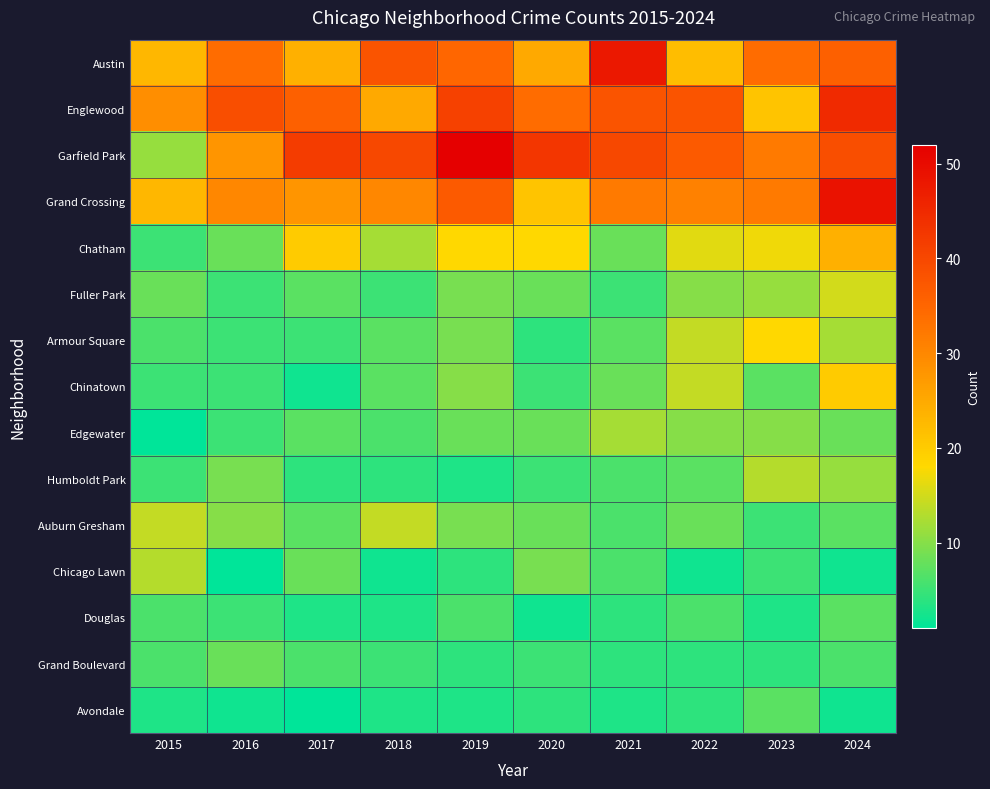

Reading right to left, what are all the values shown in this chart?

Austin: 2024=36	2023=34	2022=22	2021=48	2020=25	2019=35	2018=38	2017=24	2016=34	2015=23
Englewood: 2024=45	2023=21	2022=38	2021=38	2020=34	2019=41	2018=25	2017=36	2016=39	2015=29
Garfield Park: 2024=39	2023=32	2022=37	2021=40	2020=43	2019=52	2018=40	2017=42	2016=28	2015=11
Grand Crossing: 2024=49	2023=32	2022=31	2021=32	2020=21	2019=37	2018=30	2017=28	2016=30	2015=23
Chatham: 2024=24	2023=17	2022=16	2021=8	2020=18	2019=18	2018=12	2017=20	2016=8	2015=5
Fuller Park: 2024=15	2023=11	2022=10	2021=5	2020=8	2019=9	2018=5	2017=7	2016=5	2015=8
Armour Square: 2024=12	2023=18	2022=14	2021=7	2020=4	2019=9	2018=7	2017=5	2016=5	2015=6
Chinatown: 2024=20	2023=7	2022=14	2021=8	2020=5	2019=10	2018=7	2017=2	2016=5	2015=5
Edgewater: 2024=8	2023=10	2022=10	2021=12	2020=8	2019=8	2018=6	2017=7	2016=5	2015=1
Humboldt Park: 2024=11	2023=13	2022=7	2021=6	2020=5	2019=3	2018=4	2017=4	2016=9	2015=5
Auburn Gresham: 2024=7	2023=5	2022=8	2021=6	2020=8	2019=9	2018=14	2017=7	2016=10	2015=14
Chicago Lawn: 2024=2	2023=5	2022=2	2021=6	2020=9	2019=4	2018=2	2017=8	2016=1	2015=13
Douglas: 2024=7	2023=3	2022=6	2021=4	2020=2	2019=6	2018=3	2017=3	2016=5	2015=6
Grand Boulevard: 2024=6	2023=4	2022=4	2021=4	2020=5	2019=4	2018=5	2017=6	2016=8	2015=6
Avondale: 2024=2	2023=7	2022=4	2021=3	2020=4	2019=3	2018=3	2017=1	2016=2	2015=3